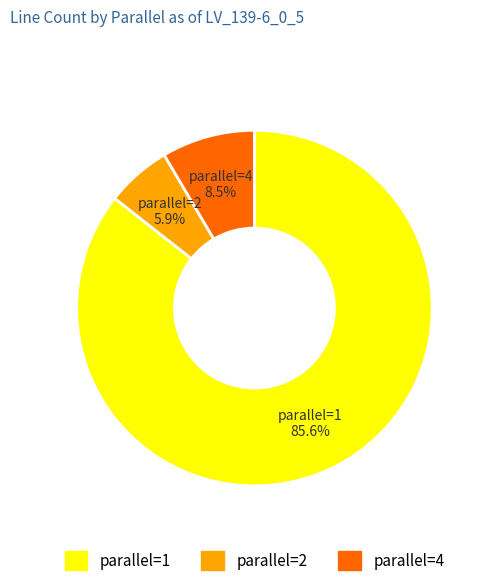

Which has a higher value, parallel=1 or parallel=4?

parallel=1